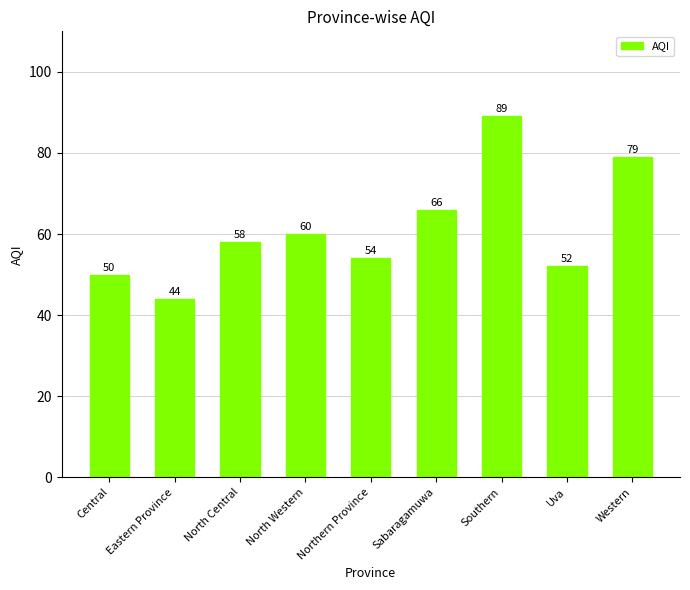

The value at Uva is 32. True or false?

False